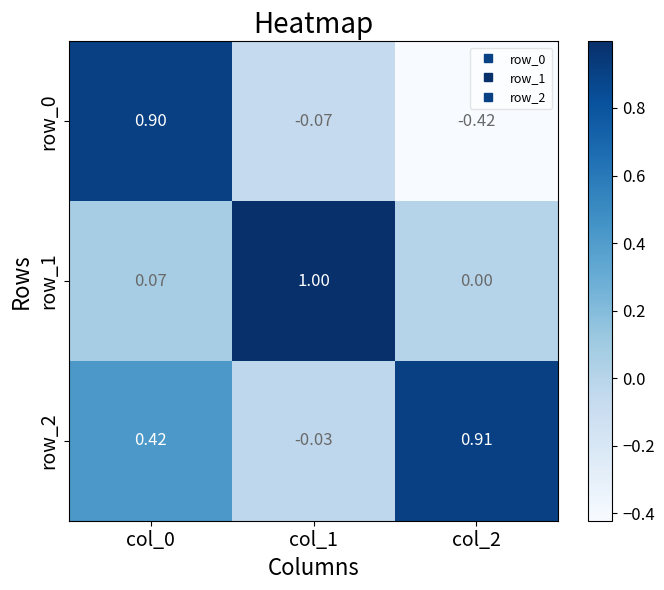

What is the sum of all row_2 values?

1.3